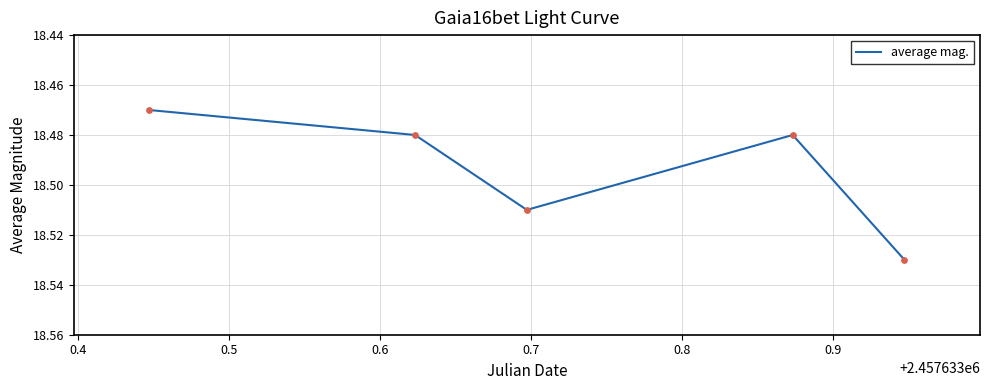

What is the sum of all values?

92.5